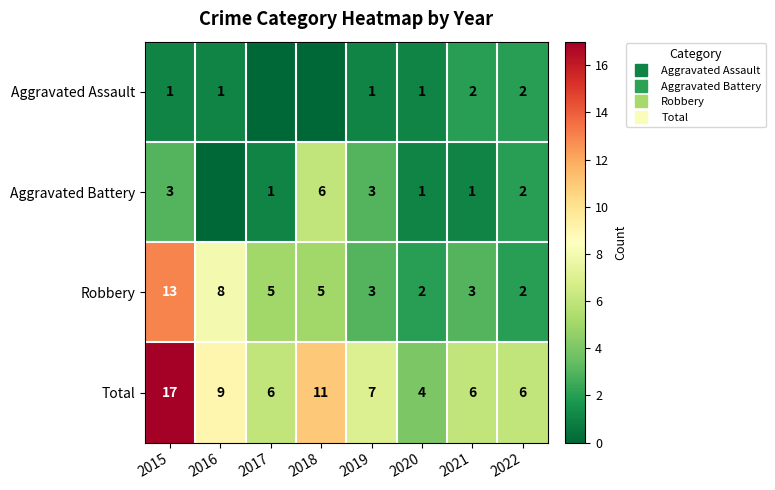

What is the spread (max minus min) of values at 2019?

6